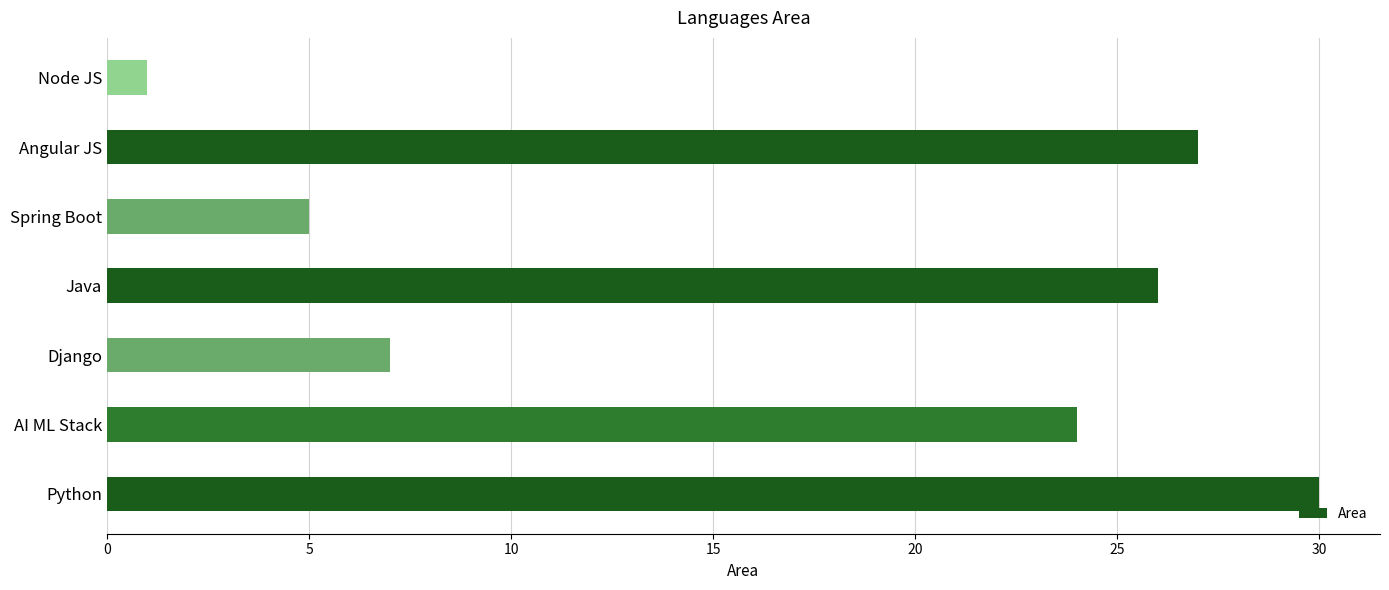

Approximately how many times larger is the value at Django compared to Angular JS?

0.3